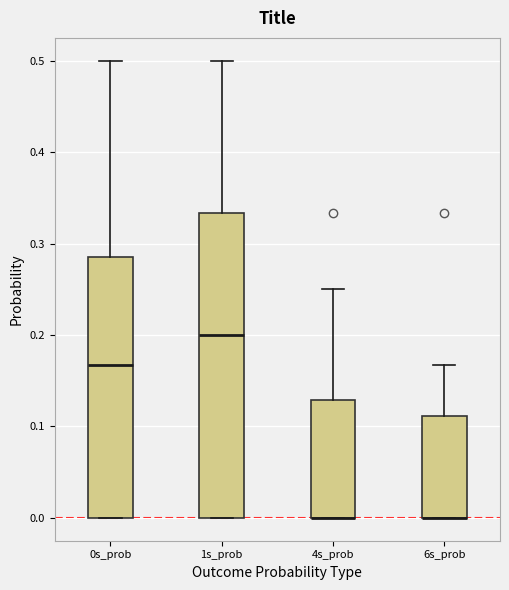

Reading left to right, transcribe this box plot: for each box, give where its median line is, the range the box spans, and where its two whiskers end, as read against the y-axis. The values are not printed on the chart, so give them approximately, as read against the axis.

0s_prob: median 0.17, box 0.00 to 0.29, whiskers 0.00 to 0.50
1s_prob: median 0.20, box 0.00 to 0.33, whiskers 0.00 to 0.50
4s_prob: median 0.00 (drawn on the box's lower edge), box 0.00 to 0.13, whiskers 0.00 to 0.25
6s_prob: median 0.00 (drawn on the box's lower edge), box 0.00 to 0.11, whiskers 0.00 to 0.17